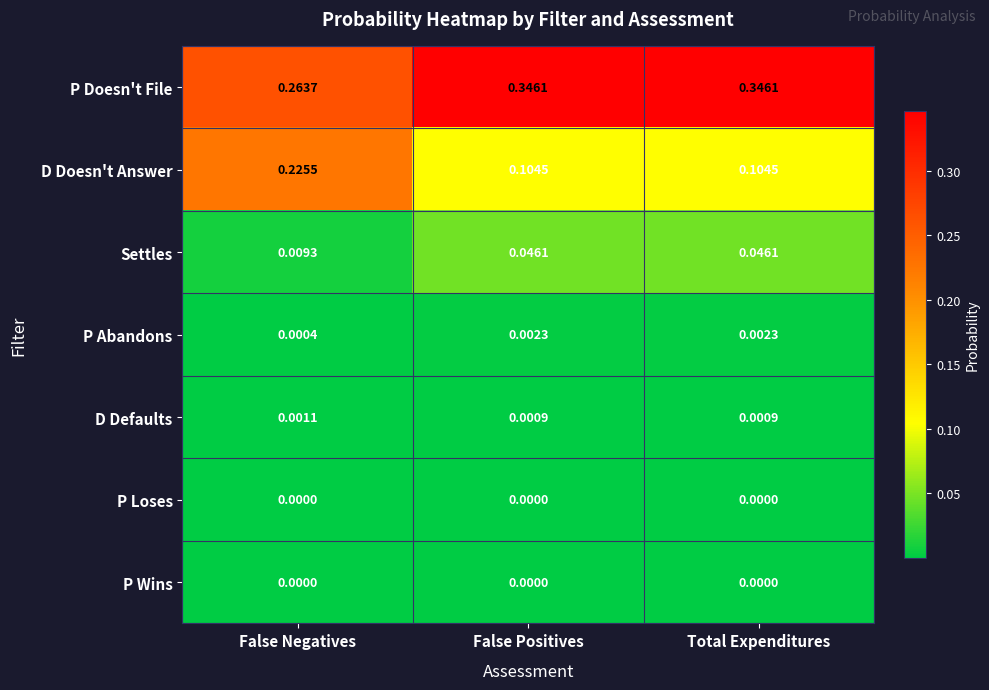

Which series has the largest total across all categories?

P Doesn't File